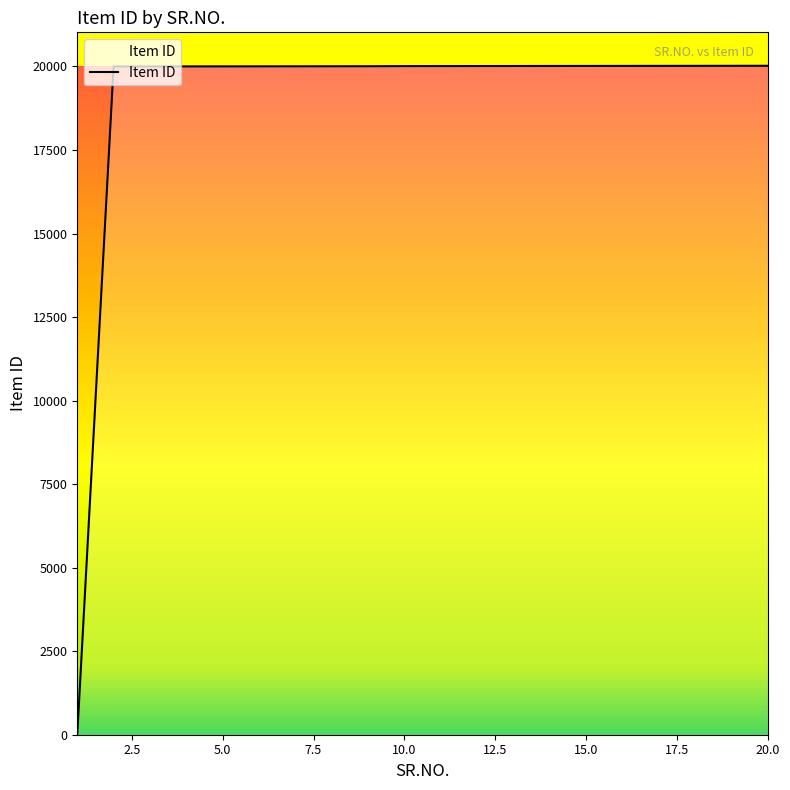

What is the maximum value shown in the chart?

20021